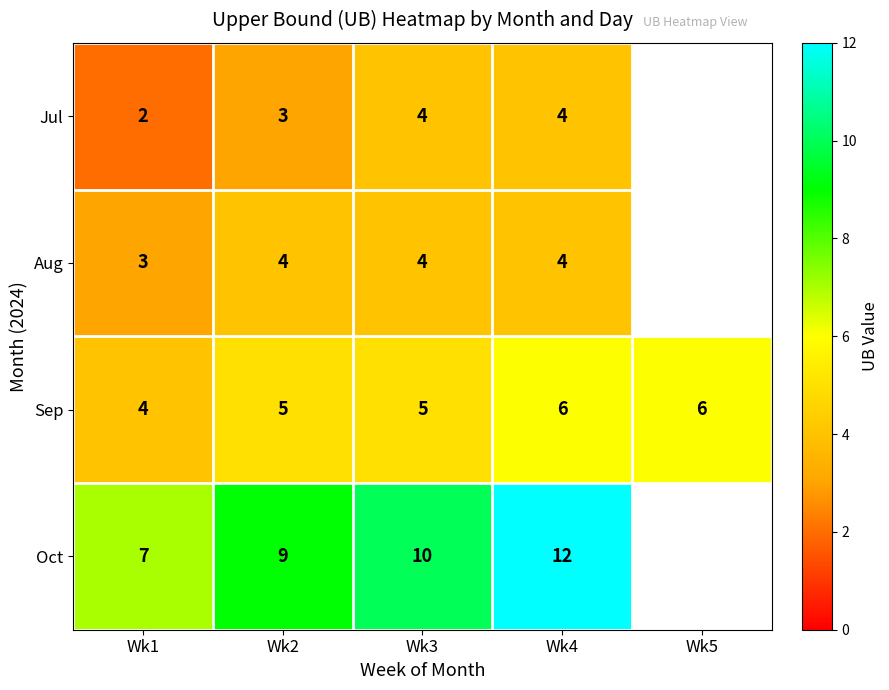

Is it true that Jul equals 6 at Wk3?

False